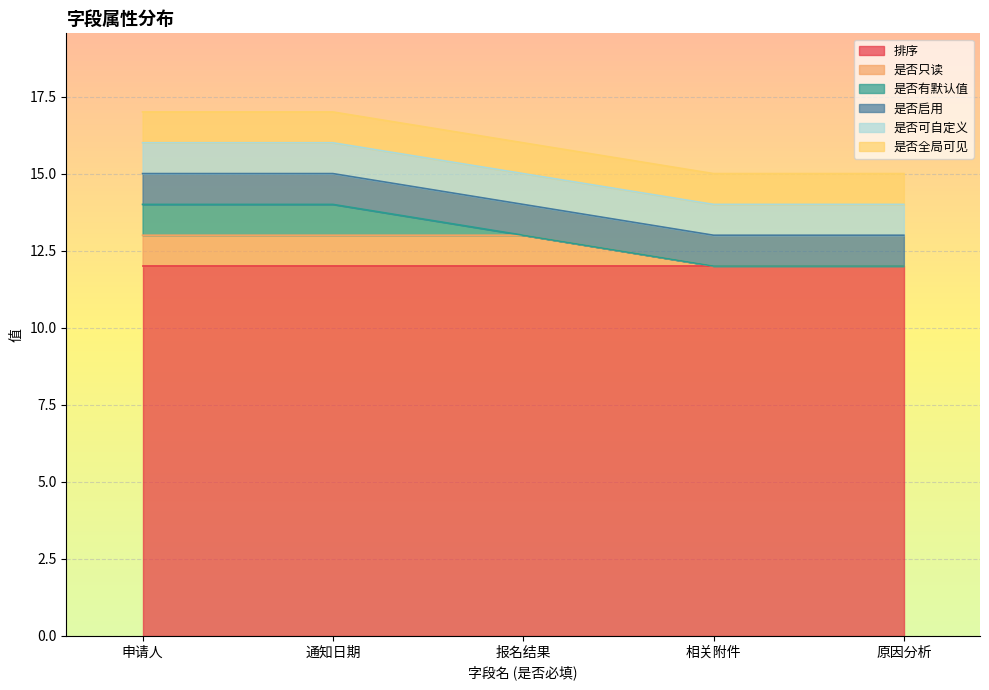

What is the maximum value shown in the chart?

12